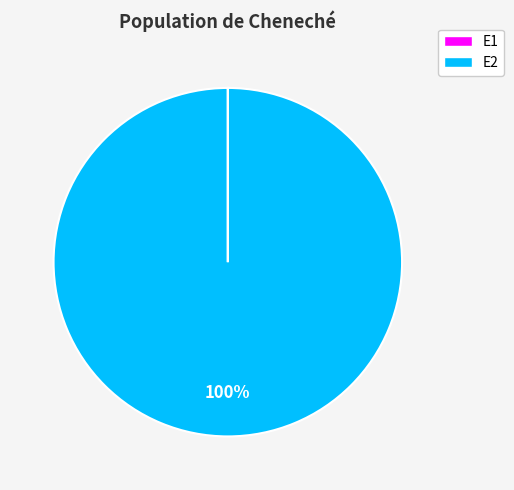

Is E2 the majority of the pie?

Yes